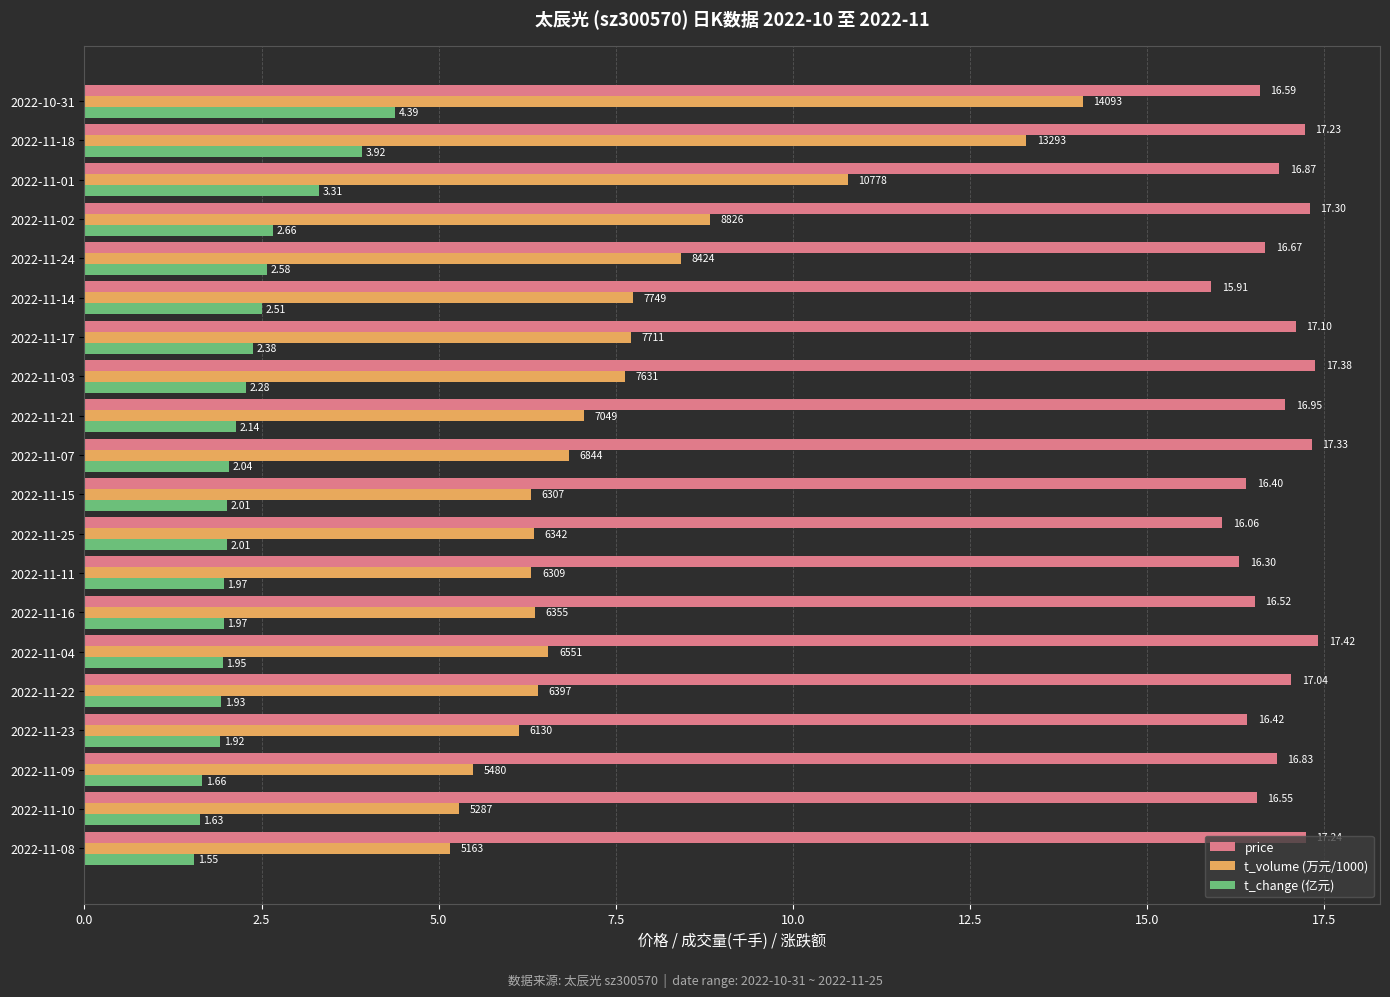

Rank the series at 2022-11-24 from lowest to highest value.

t_change (亿元), t_volume (万元/1000), price